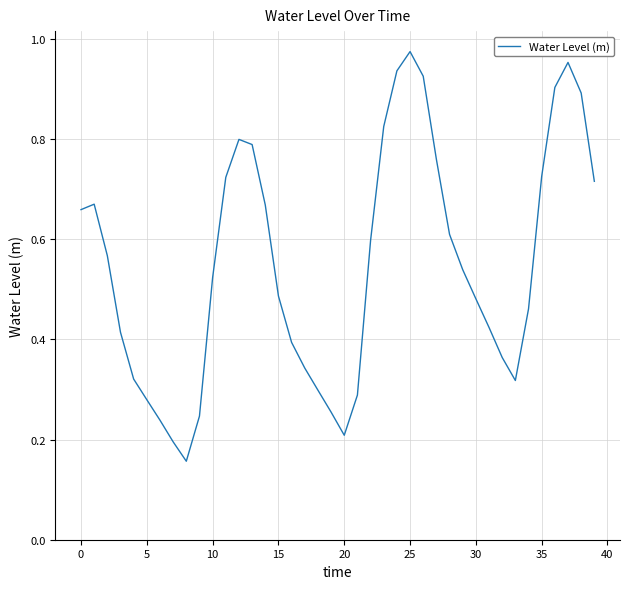

The value at 15 is 0.7. True or false?

False